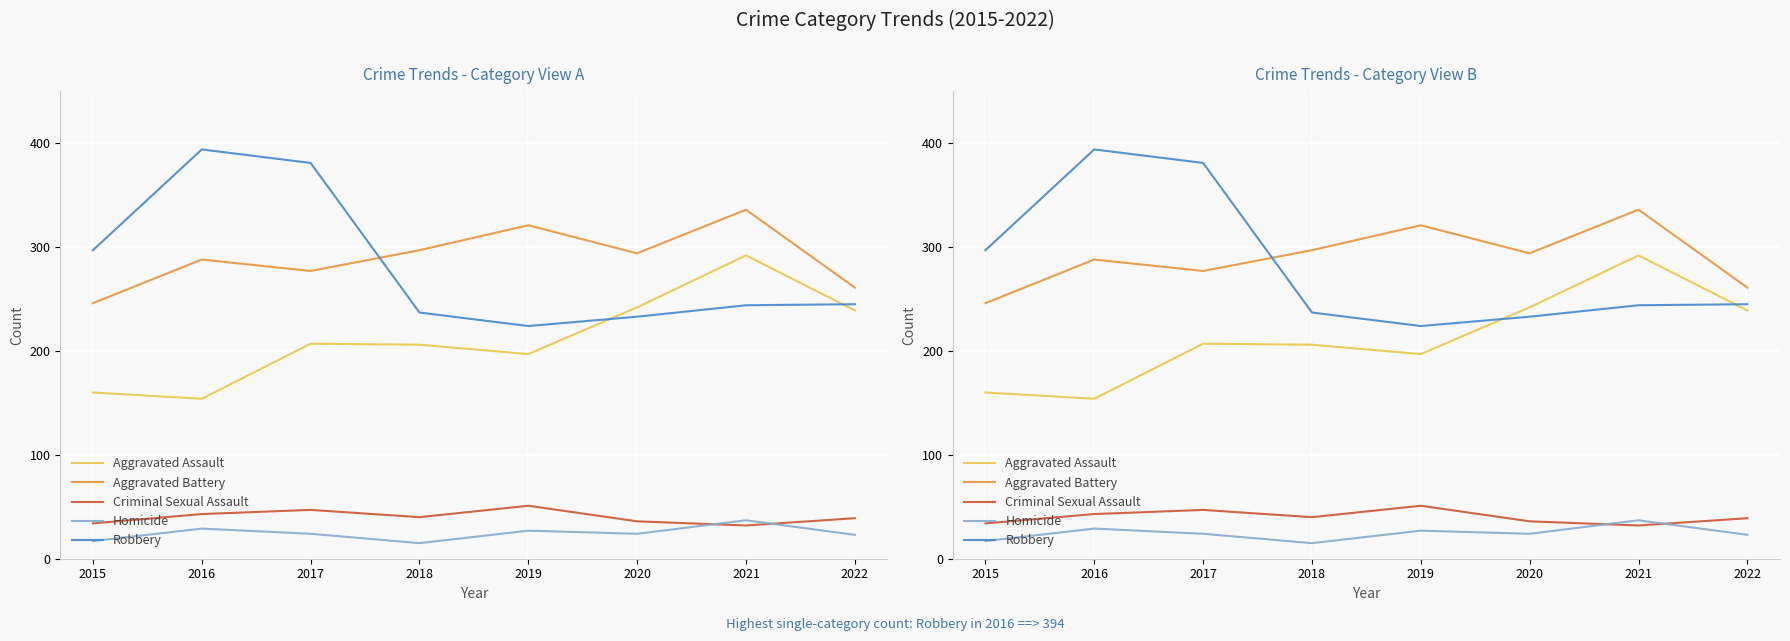

Which series changed the most between 2019 and 2020?

Aggravated Assault